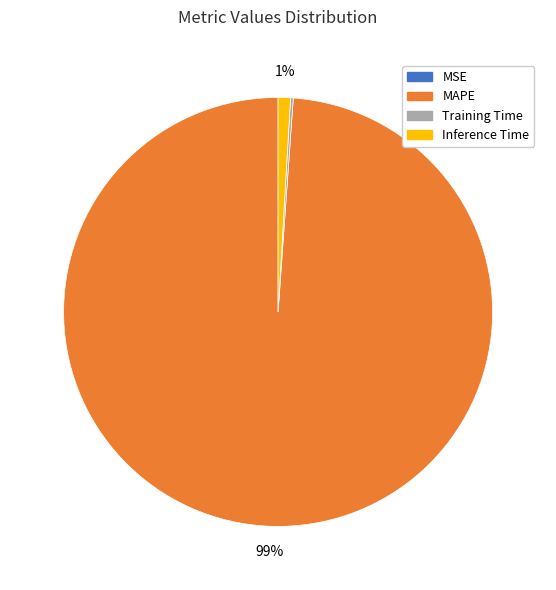

To the nearest percent, what portion does MAPE represent?

99%